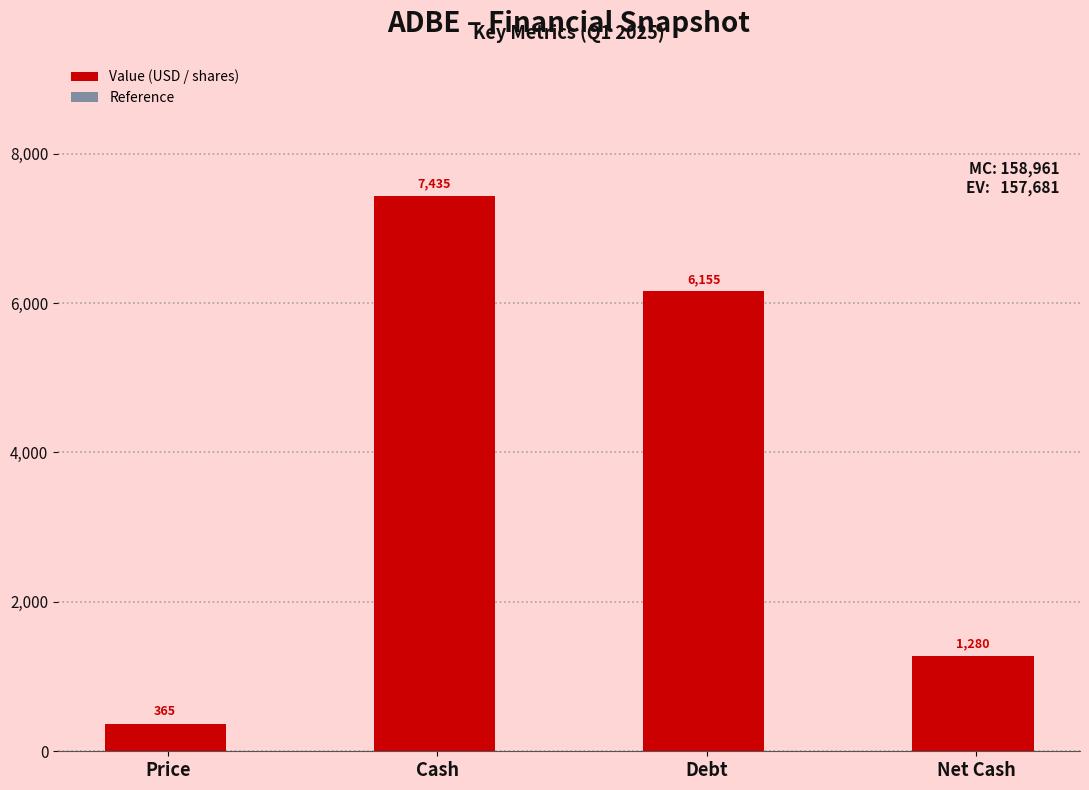

What is the value of the Reference bar at the 2nd from the left?

7435.0